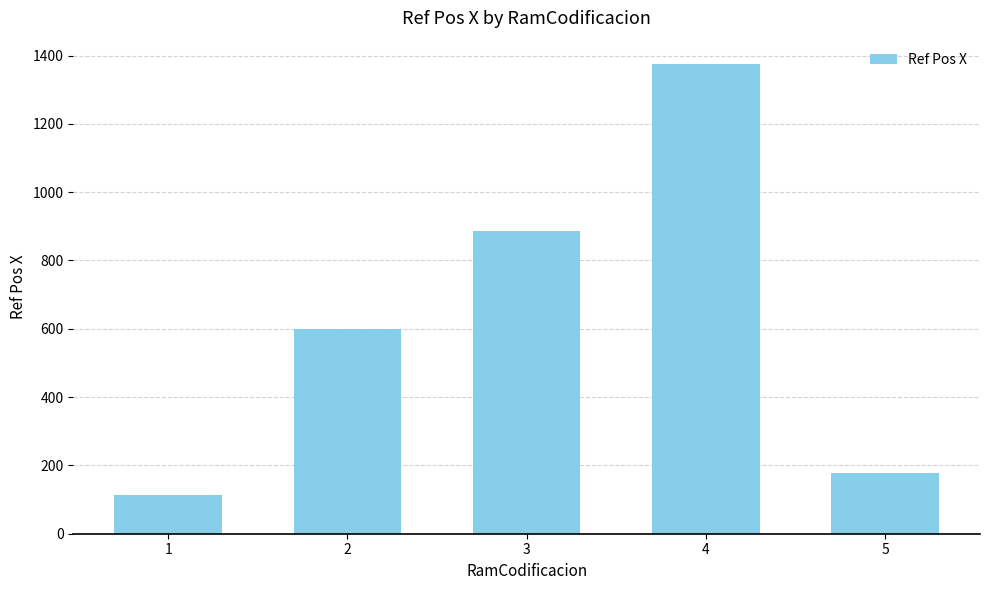

List the labels in order of value, largest first.

4, 3, 2, 5, 1